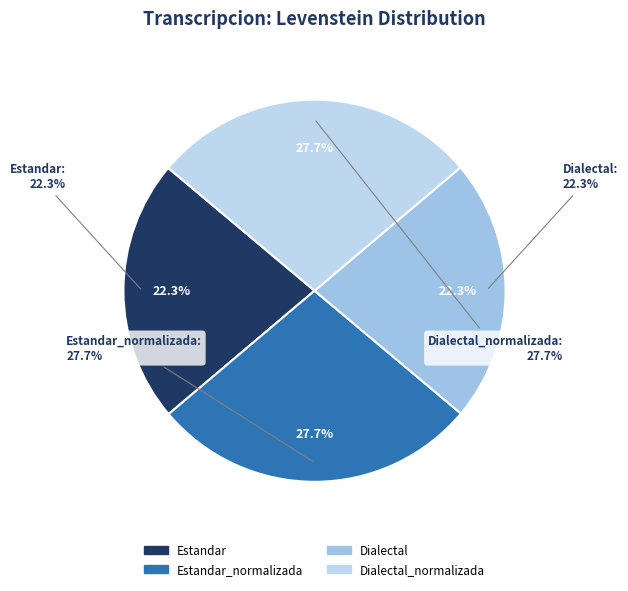

Which category has the smallest portion of the pie?

Estandar